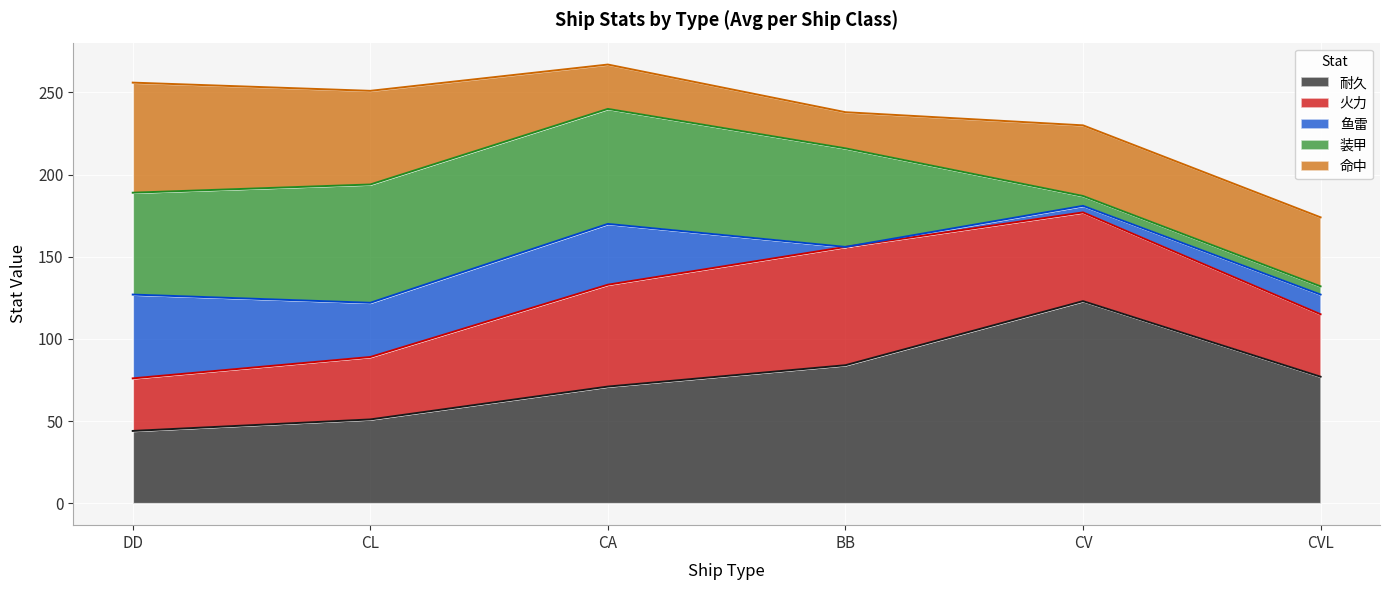

Between which two adjacent categories do 装甲 and 耐久 first intersect?

CL and CA